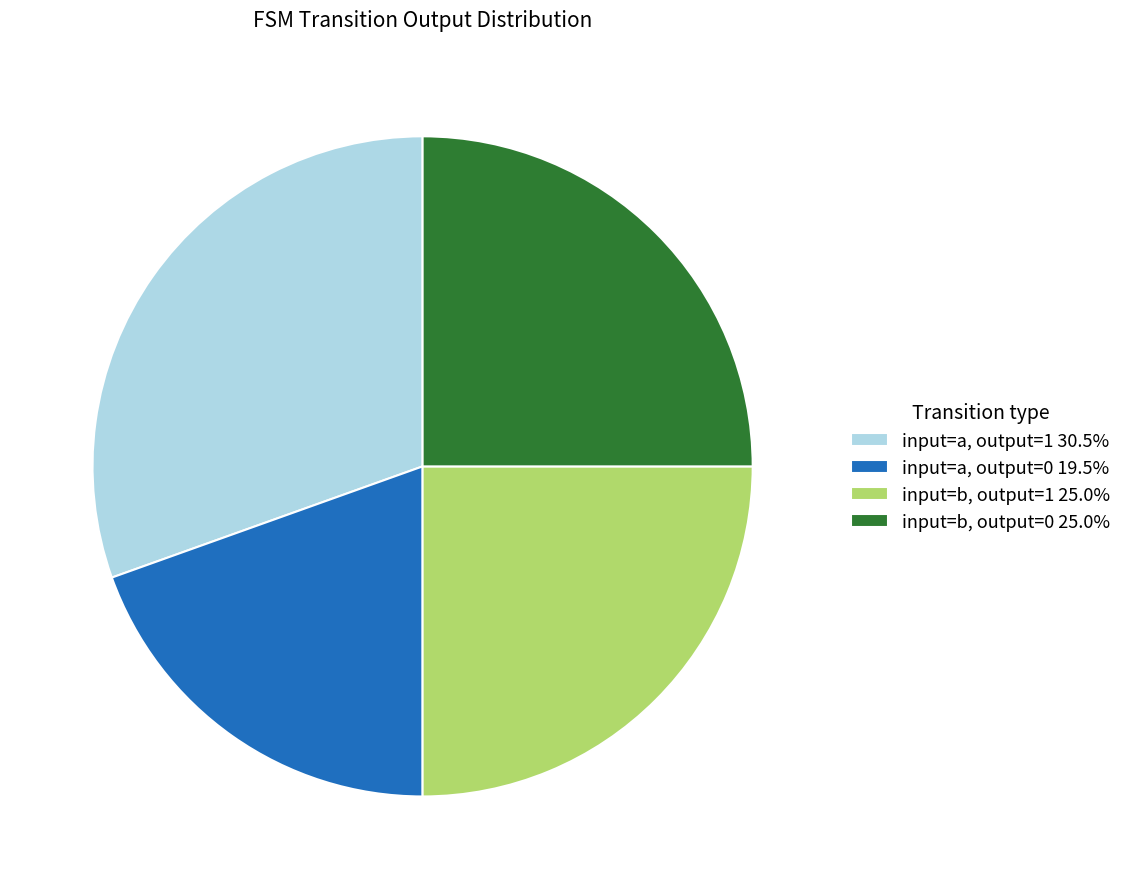

What is the ratio of the value at input=a, output=0 19.5% to the value at input=a, output=1 30.5%?

0.6